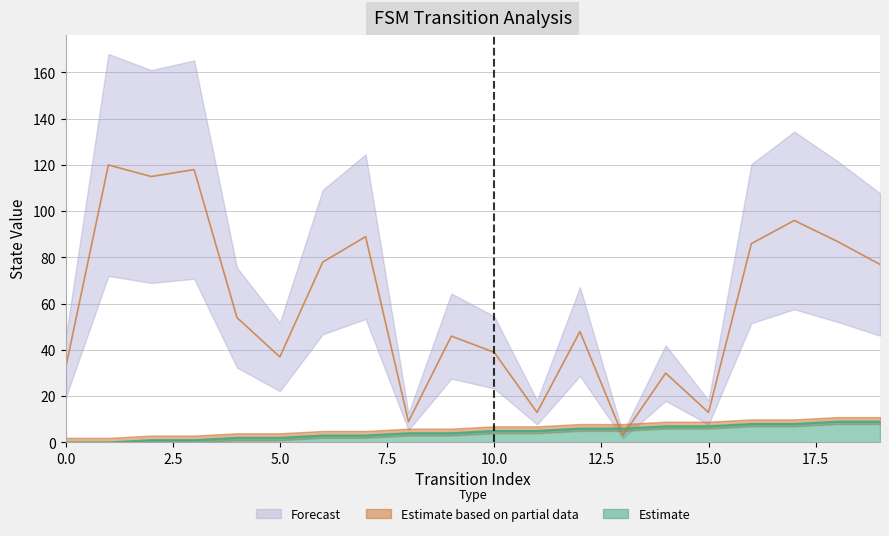

Where does the destination_state series first go above 54?

1